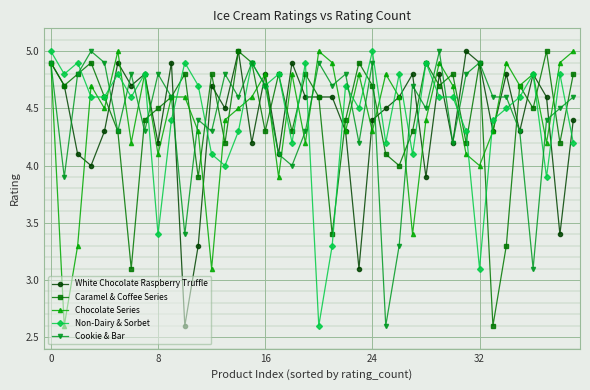

What is the average value of the Chocolate Series series?

4.4